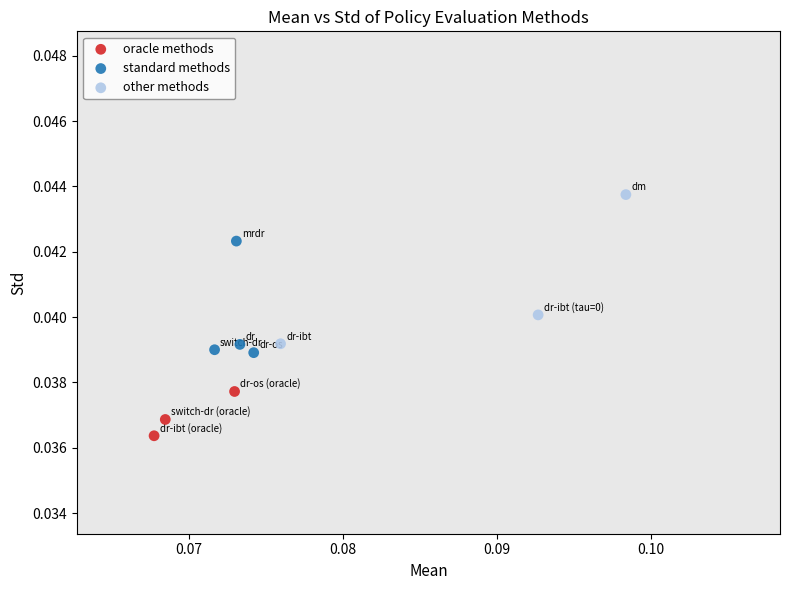

Which series reaches the minimum Y coordinate?

oracle methods